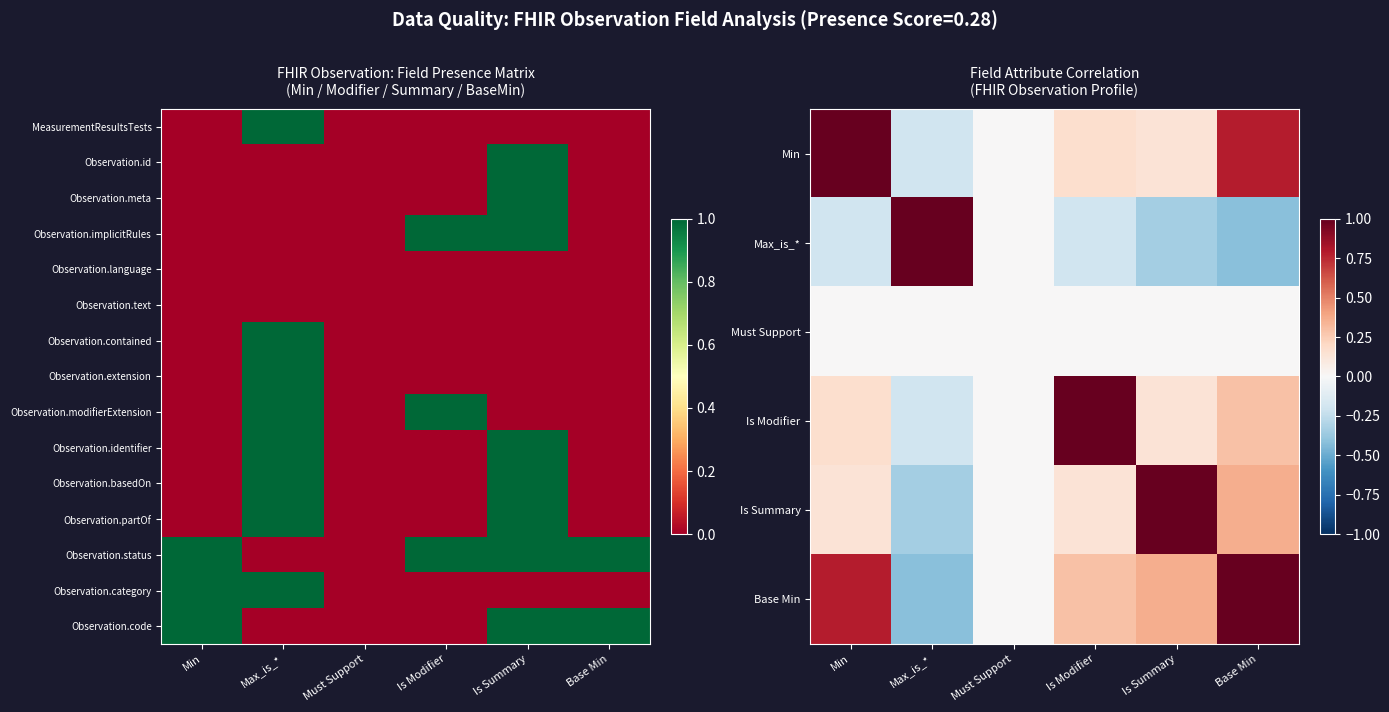

What is the greatest value displayed?

1.0